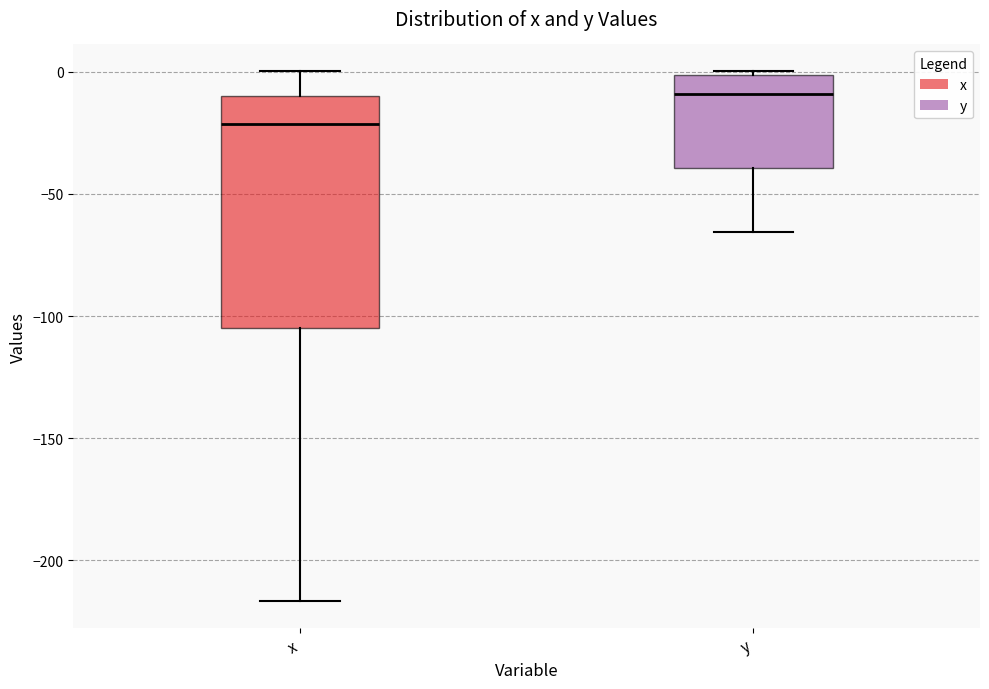

Where does the lower whisker of the box for x end on the y-axis? The values are not printed on the chart, so give them approximately, as read against the axis.

-215